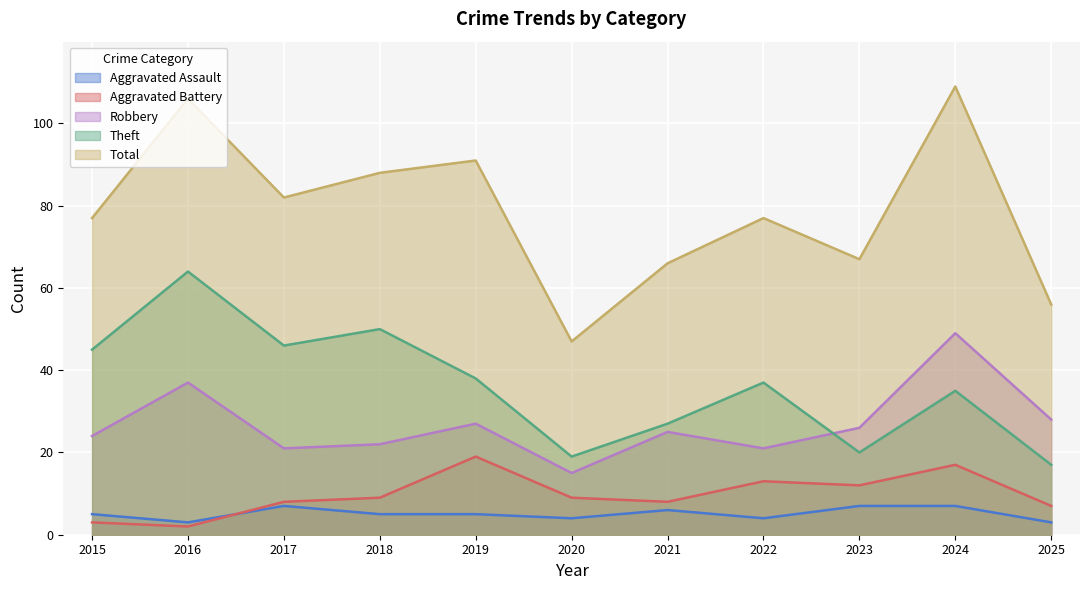

What is the greatest value displayed?

109